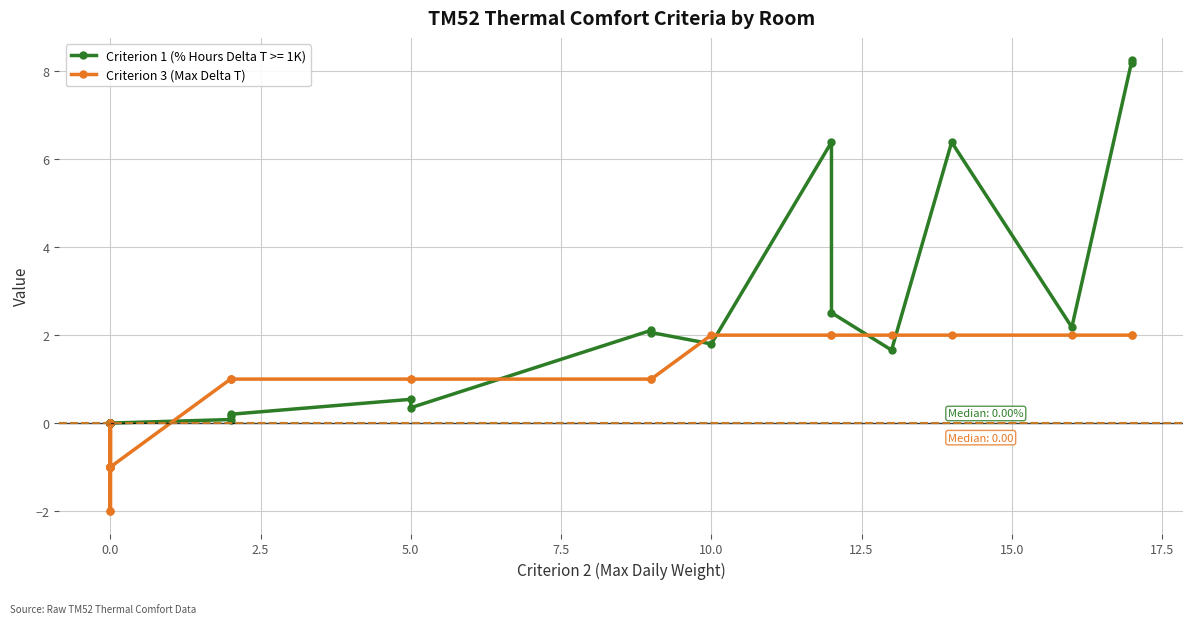

What is the label of the 19th point from the right?

12